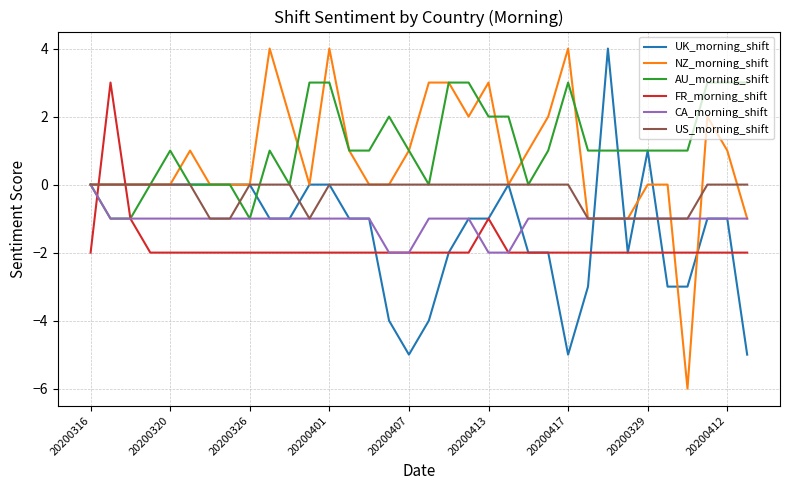

Count the CA_morning_shift values in the range -1 to 0.

30